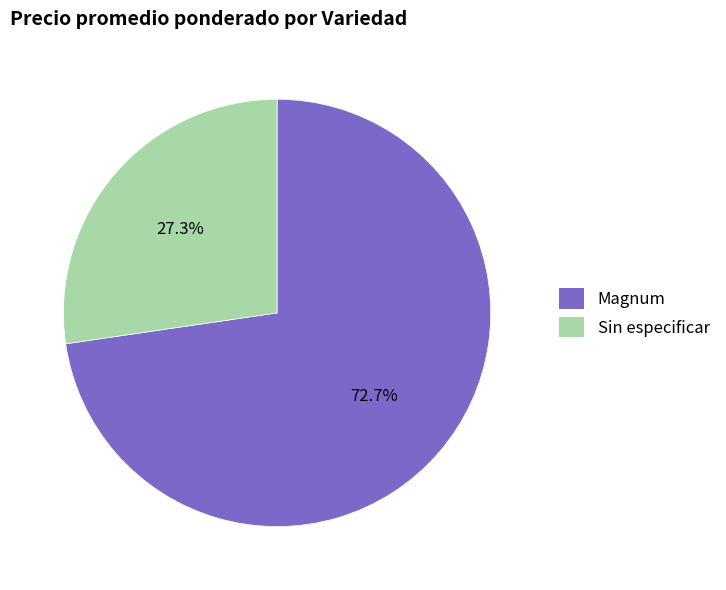

What is the ratio of the value at Sin especificar to the value at Magnum?

0.4